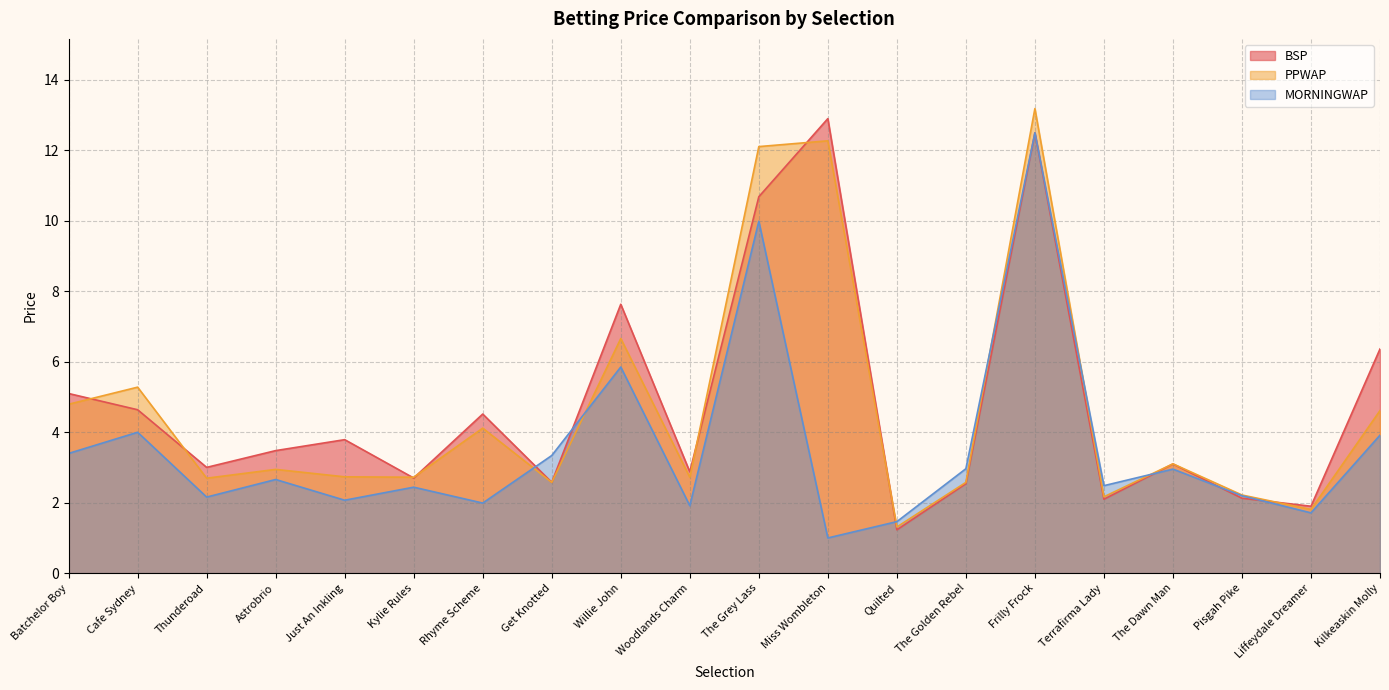

What is the value of the MORNINGWAP point at the 13th from the left?

1.5